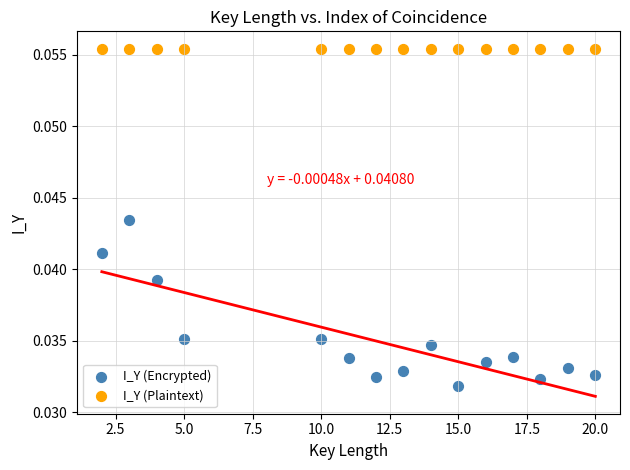

What are all the series names shown in the legend?

I_Y (Encrypted), I_Y (Plaintext)